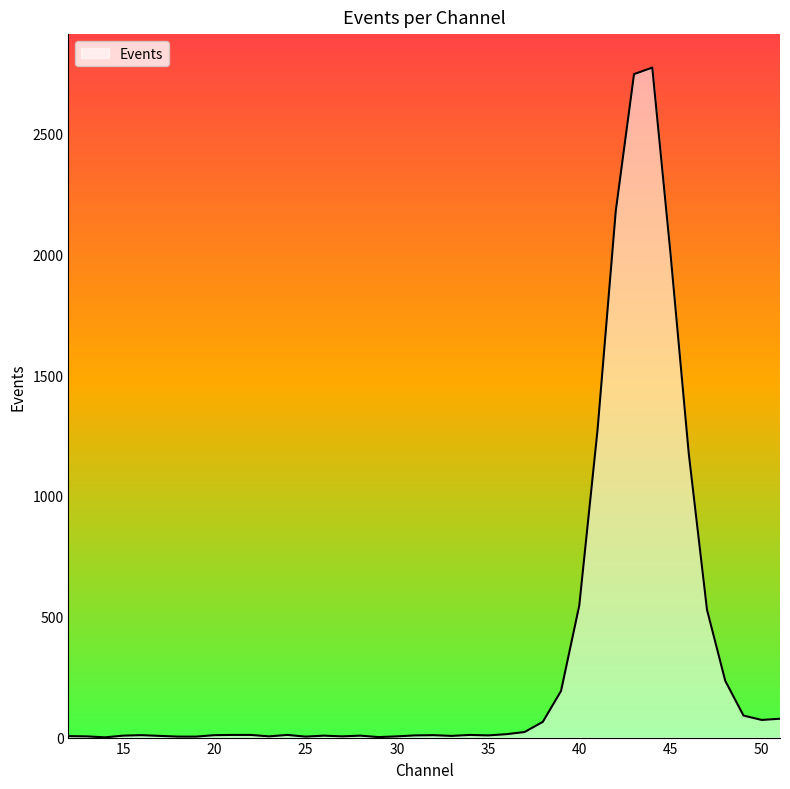

What is the maximum value shown in the chart?

2773